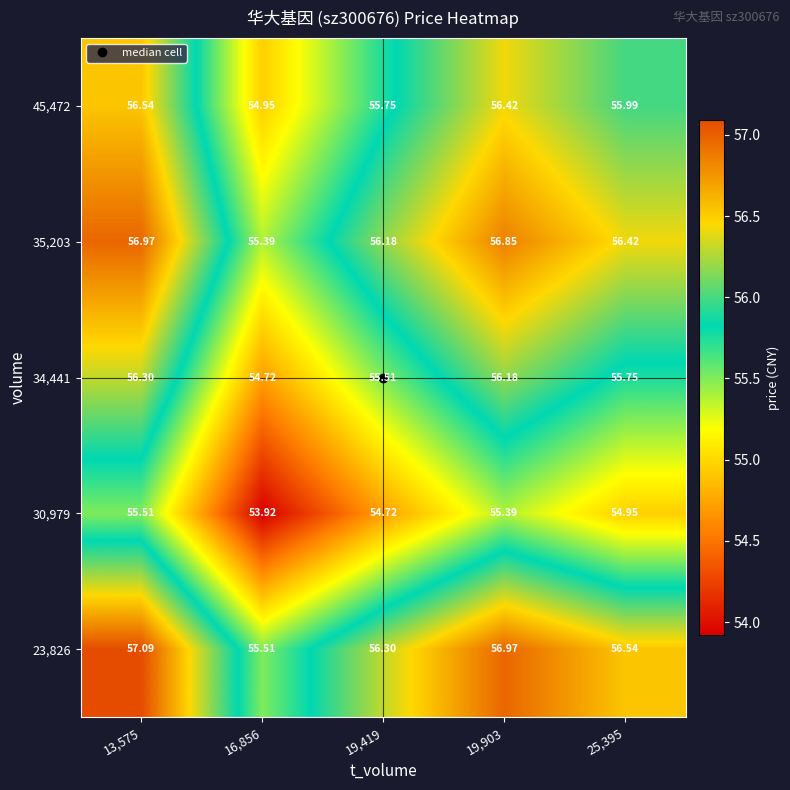

Is the value of 23,826 at 13,575 greater than the value of 35,203 at 19,419?

Yes